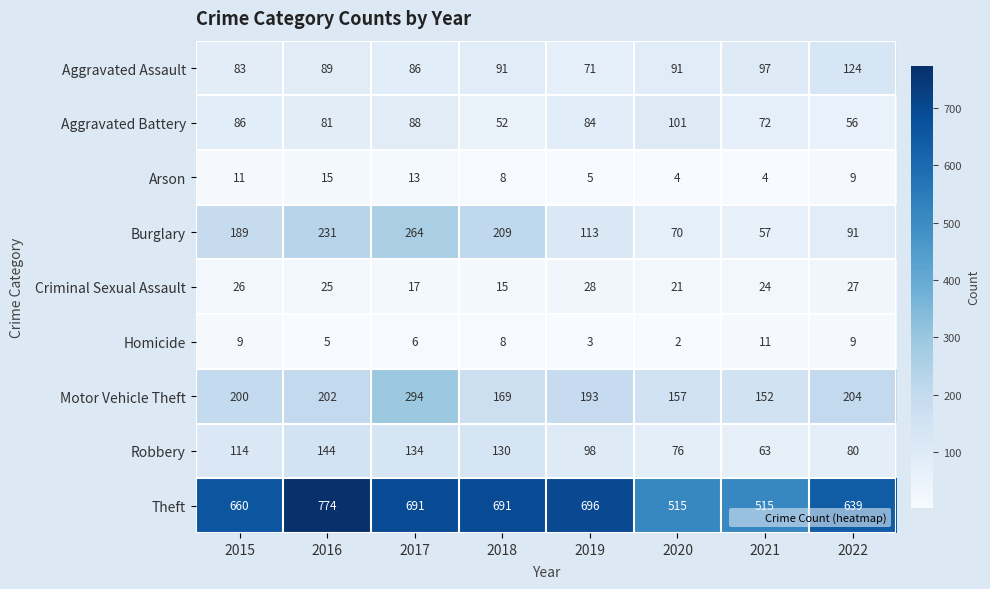

How many series are shown in this chart?

9